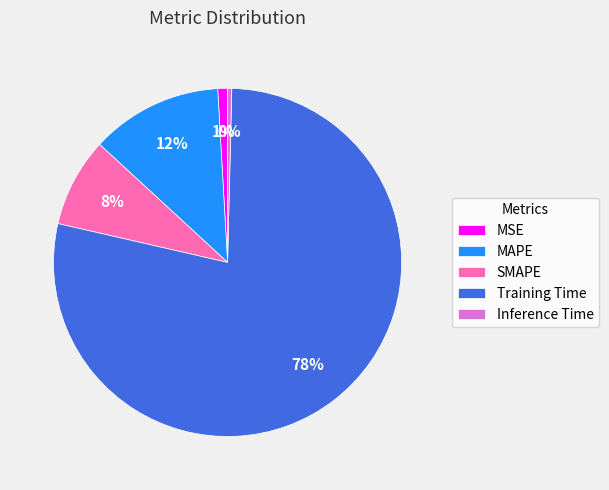

To the nearest percent, what is the average slice percentage?

20%